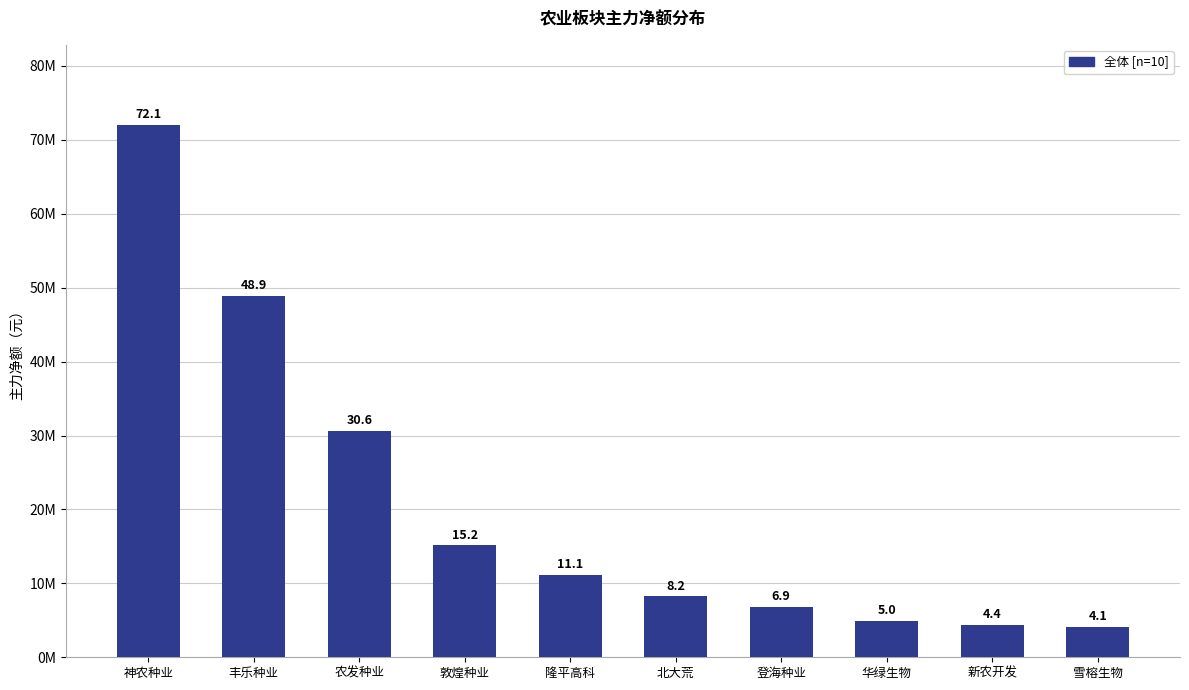

Does the chart contain any negative values?

No